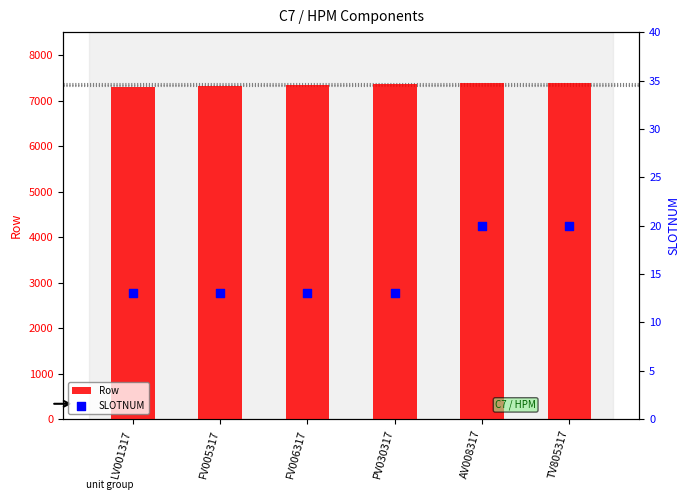

At how many categories does at least one series exceed 6229?

6